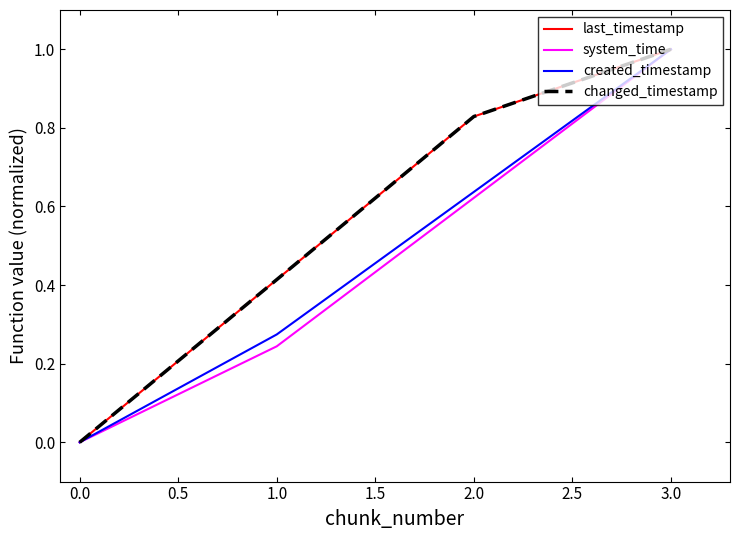

Does the chart display data point markers on the line(s)?

No